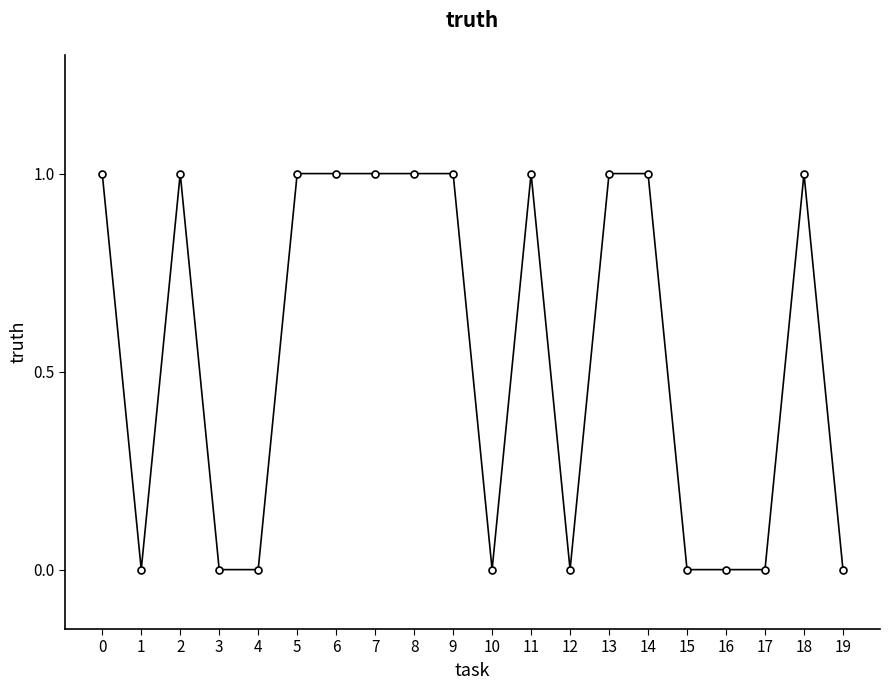

What is the change in value from 8 to 17?

-1